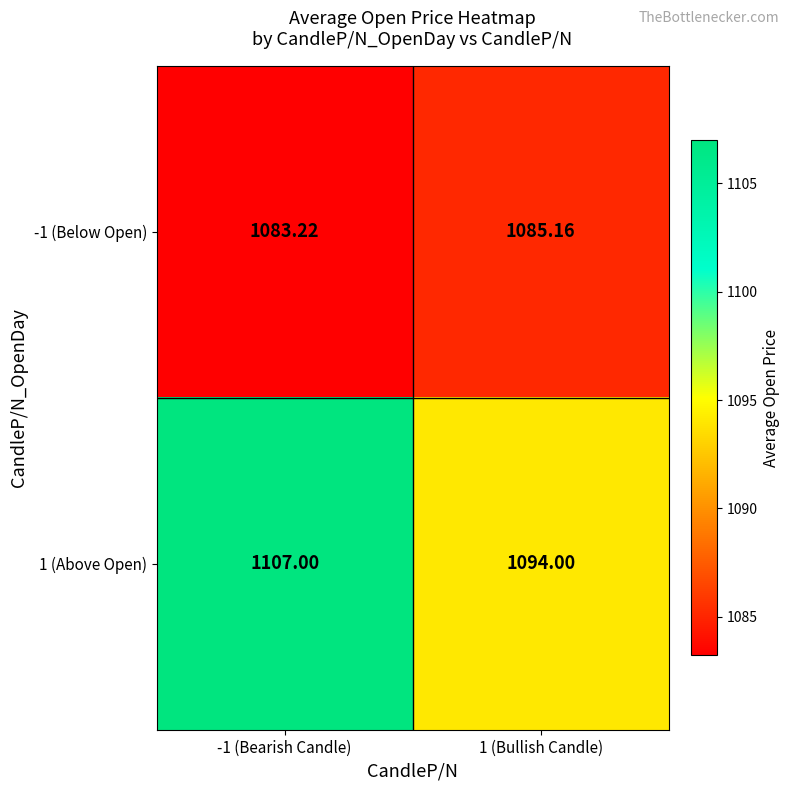

Is the value of 1 (Above Open) at -1 (Bearish Candle) greater than the value of -1 (Below Open) at 1 (Bullish Candle)?

Yes